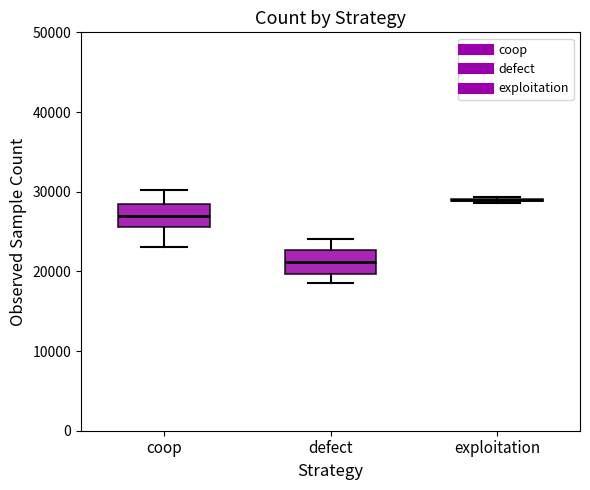

Reading left to right, read every box against the y-axis: the position of its median line, the range the box covers, and the ends of its whiskers. The values are not printed on the chart, so give them approximately, as read against the axis.

coop: median 27000, box 26000 to 28000, whiskers 23000 to 30000
defect: median 21000, box 20000 to 23000, whiskers 19000 to 24000
exploitation: box collapsed to a line at 29000, whiskers 29000 to 29000